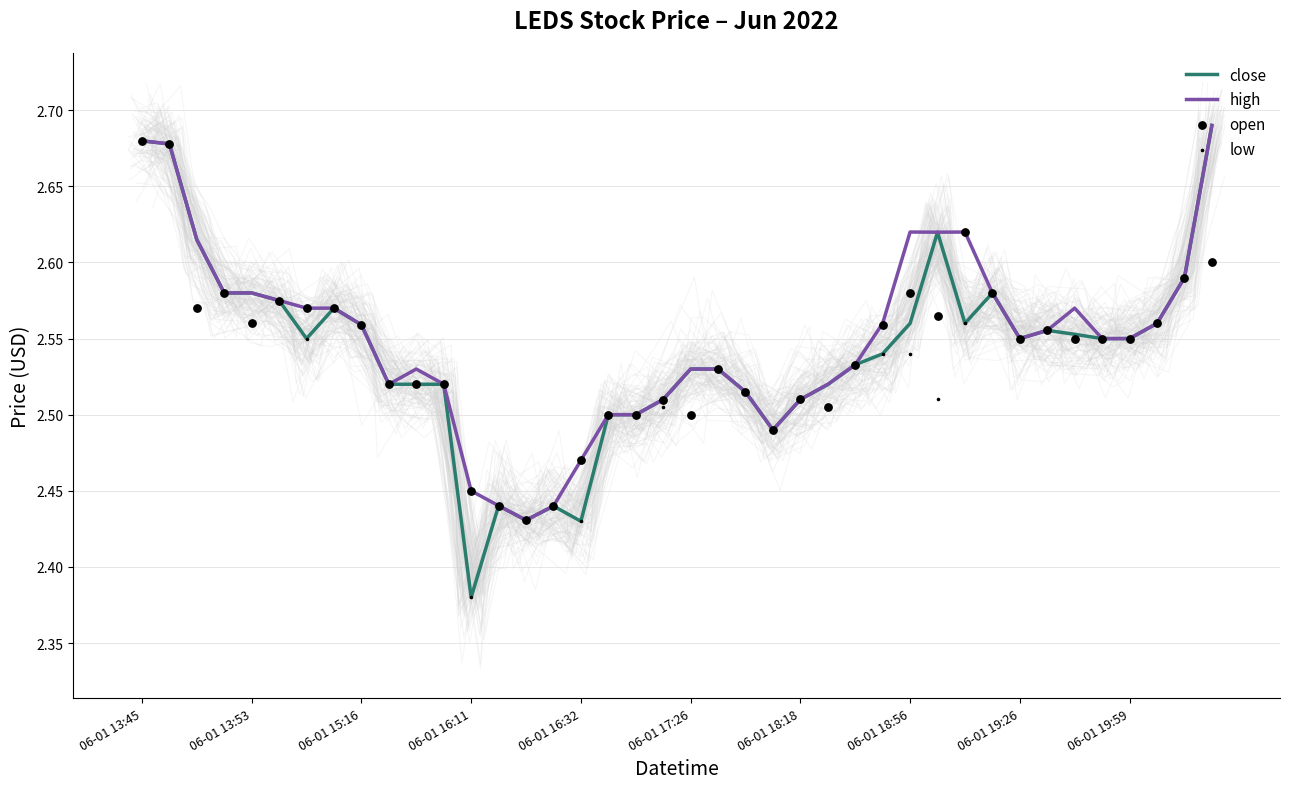

Which series has the largest total across all categories?

high